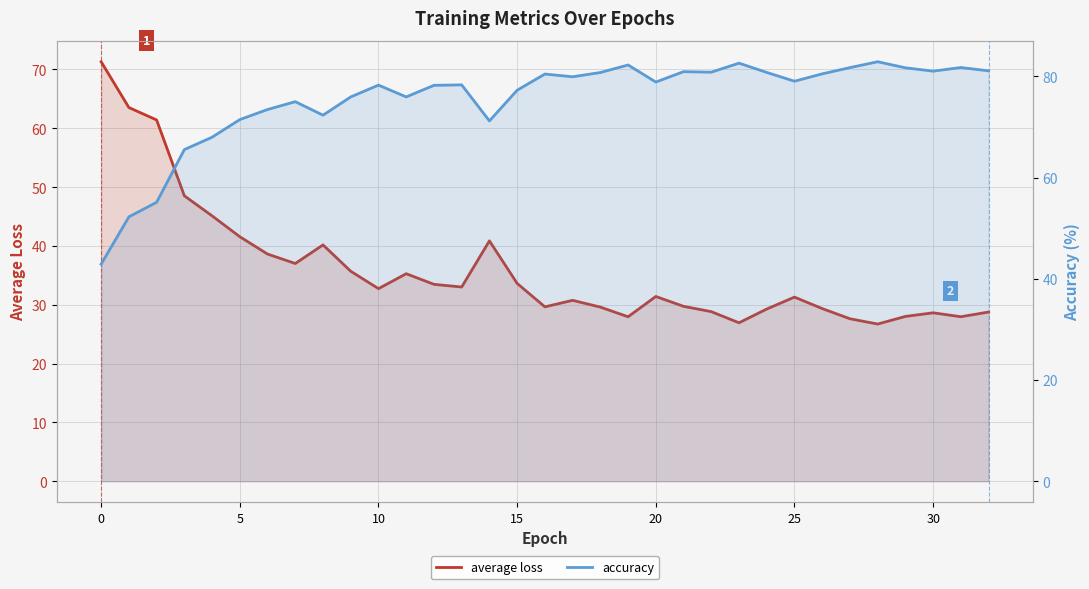

True or false: average loss and accuracy intersect in this chart.

True